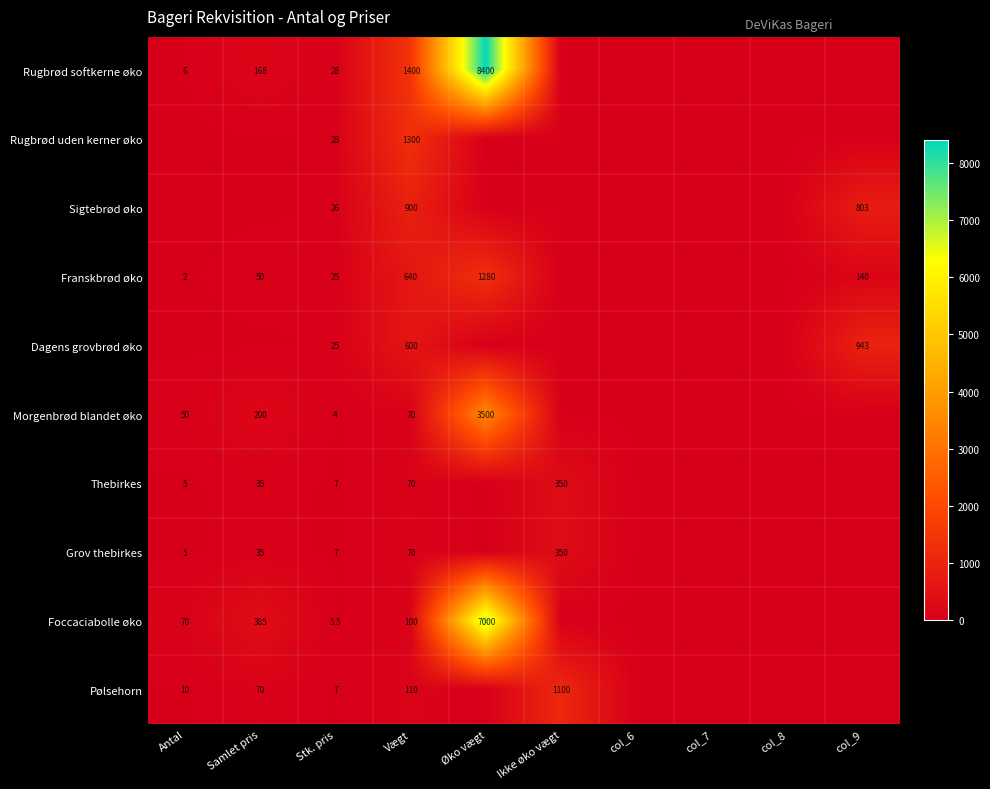

The Grov thebirkes series shows 5.0 at Antal. True or false?

True